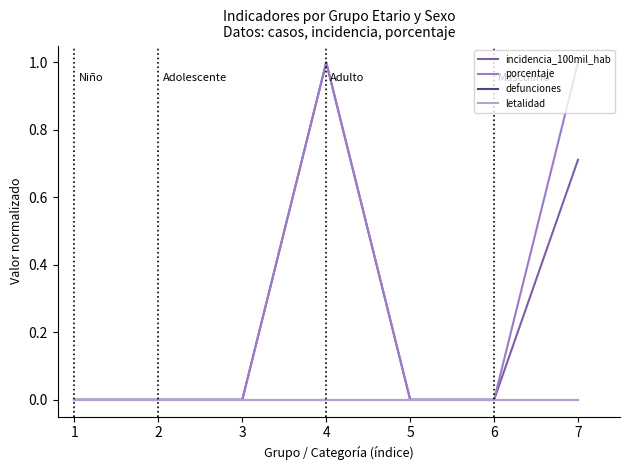

Does the chart display data point markers on the line(s)?

No